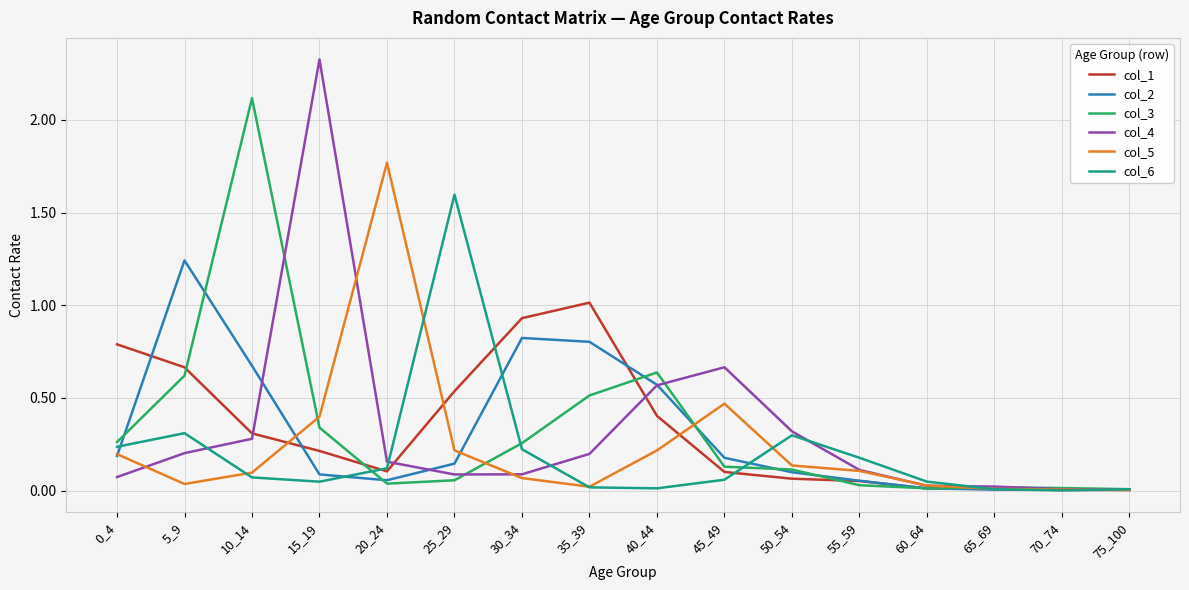

Where is the first local maximum for col_4?

15_19